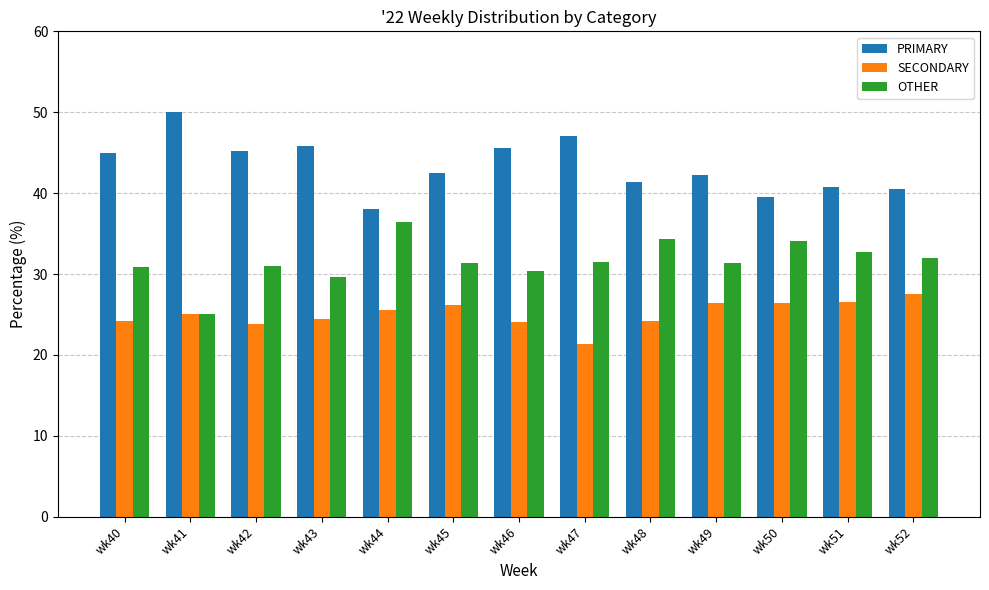

How many data points does each series have?

13